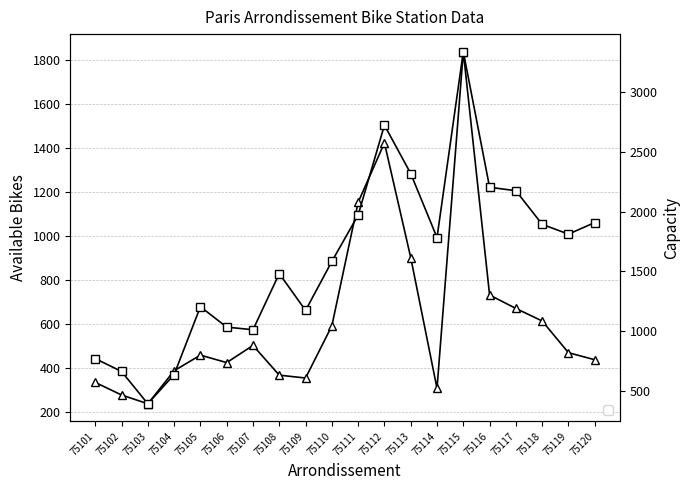

Reading left to right, transcribe all the data shown in this chart.

avail. bike: 334	277	237	387	458	424	502	367	354	591	1152	1422	901	307	1836	731	670	613	469	437
capacity: 768	660	389	634	1203	1032	1010	1481	1172	1583	1972	2726	2320	1783	3342	2205	2176	1894	1812	1909